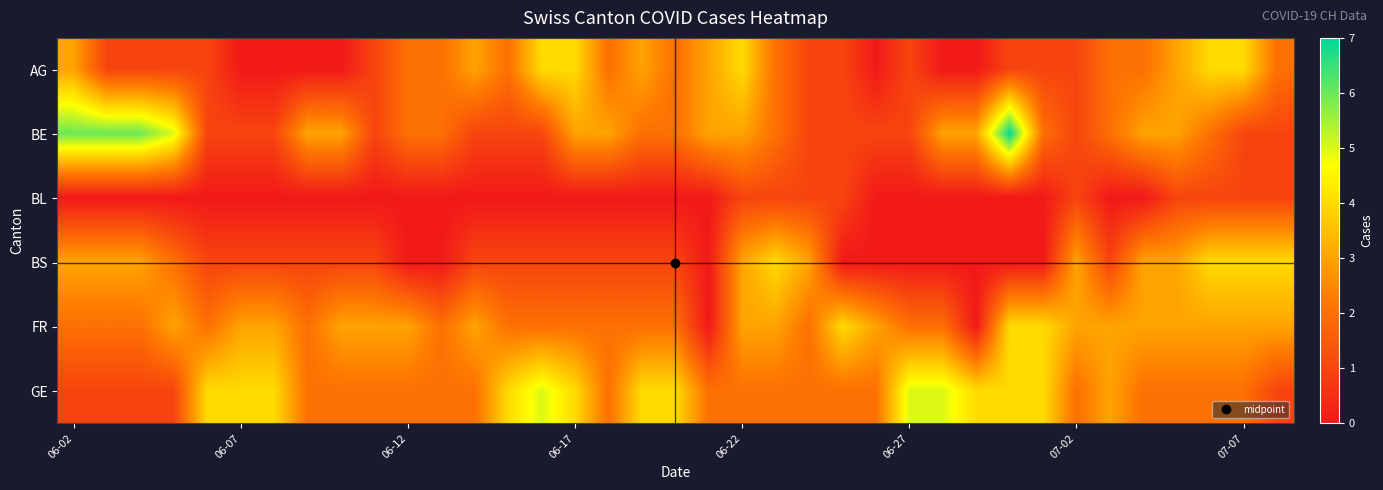

Reading left to right, what are all the values shown in this chart?

AG: 3	1	1	1	1	0	0	0	0	1	2	2	3	2	4	4	2	3	2	3	4	2	1	1	0	1	0	0	1	1	1	2	2	3	4	4	2
BE: 6	6	6	5	1	1	1	3	3	1	2	2	1	1	1	3	3	2	2	3	3	2	1	1	1	1	3	3	7	2	1	2	3	3	2	1	1
BL: 0	0	0	0	0	0	0	0	0	0	0	0	0	0	0	0	0	0	0	0	1	1	1	1	0	0	0	0	0	0	1	0	0	1	1	1	1
BS: 3	3	3	2	1	1	1	1	1	1	0	0	1	1	1	1	1	1	1	0	3	4	3	0	0	0	0	0	0	0	3	1	3	3	4	4	4
FR: 2	2	2	3	2	3	3	2	3	3	3	2	3	2	2	2	2	2	2	0	3	3	2	4	3	2	2	0	4	4	3	3	3	3	3	3	3
GE: 1	1	1	1	4	4	4	2	2	2	2	2	2	4	5	4	2	4	4	2	2	2	2	2	2	5	5	4	4	4	2	3	2	2	2	2	1